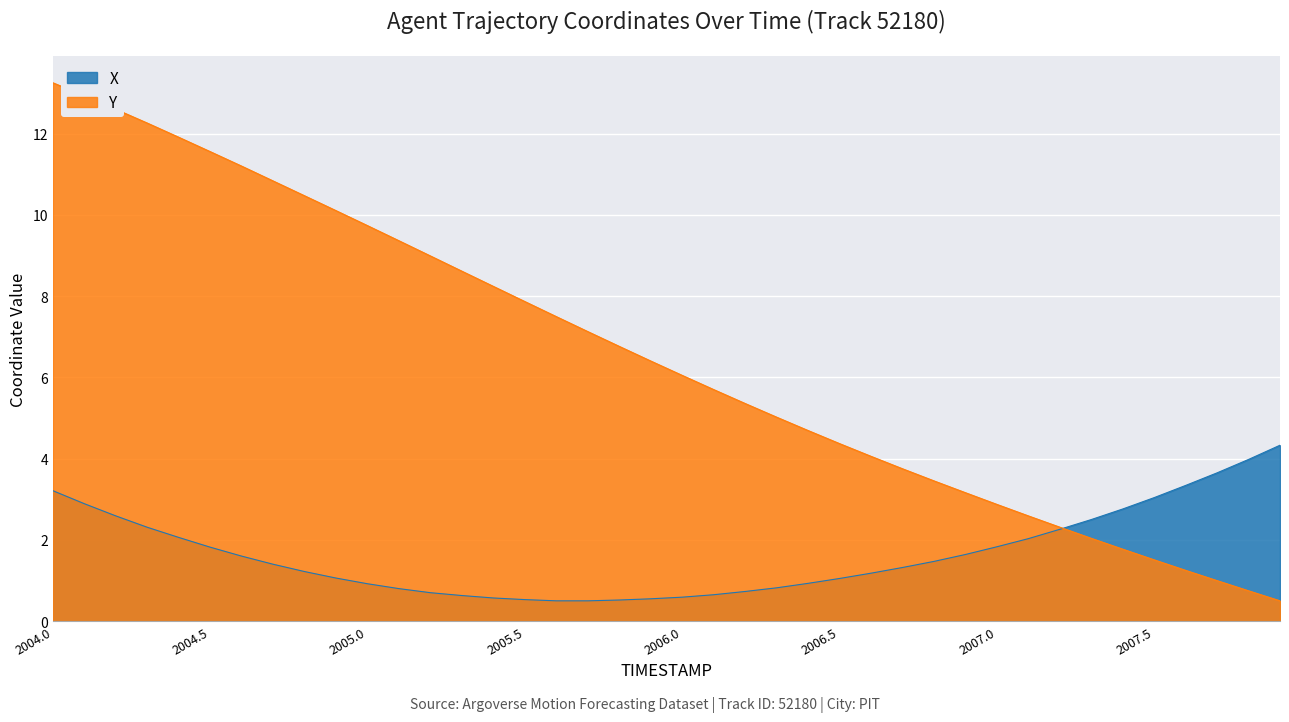

What is the difference between the second highest and second lowest values in the Y series?

12.2